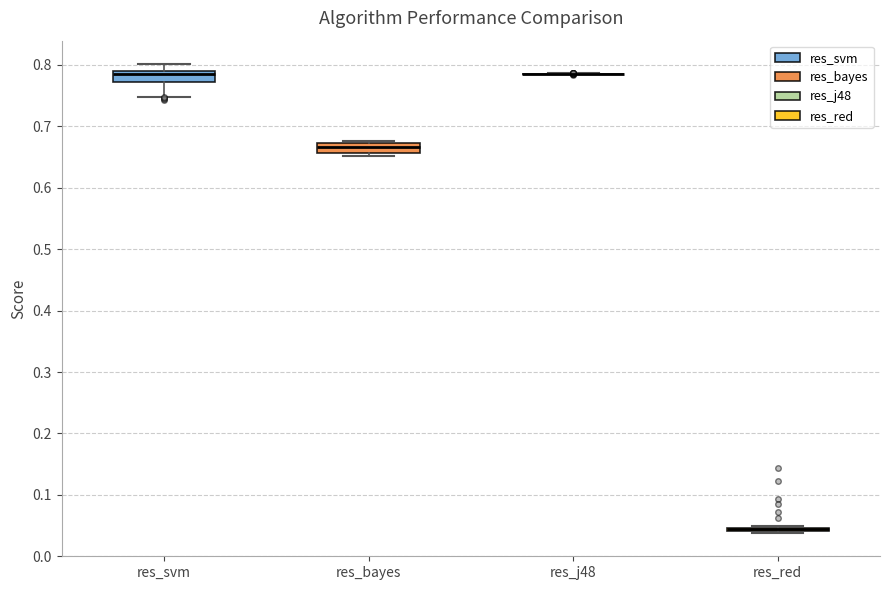

Reading left to right, read every box against the y-axis: the position of its median line, the range the box covers, and the ends of its whiskers. The values are not printed on the chart, so give them approximately, as read against the axis.

res_svm: median 0.79 (just below the box's upper edge), box 0.77 to 0.79, whiskers 0.75 to 0.80
res_bayes: median 0.67 (inside the box), box 0.66 to 0.67, whiskers 0.65 to 0.68
res_j48: box collapsed to a line at 0.79, whiskers 0.79 to 0.79
res_red: box collapsed to a line at 0.04, whiskers 0.04 to 0.05